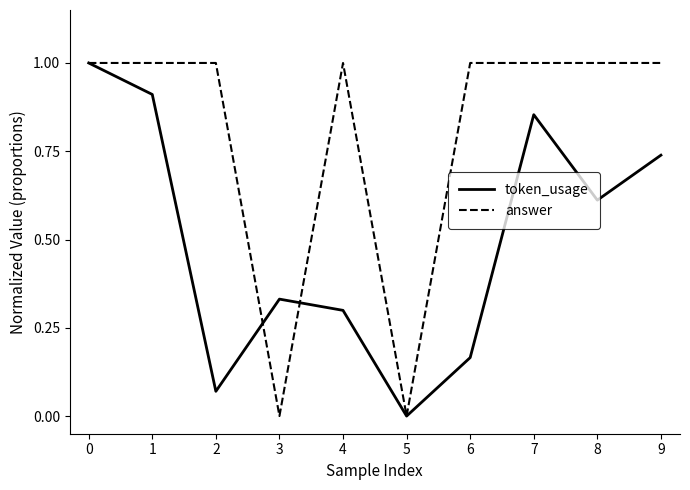

The value of answer at 5 is 0.0. True or false?

True